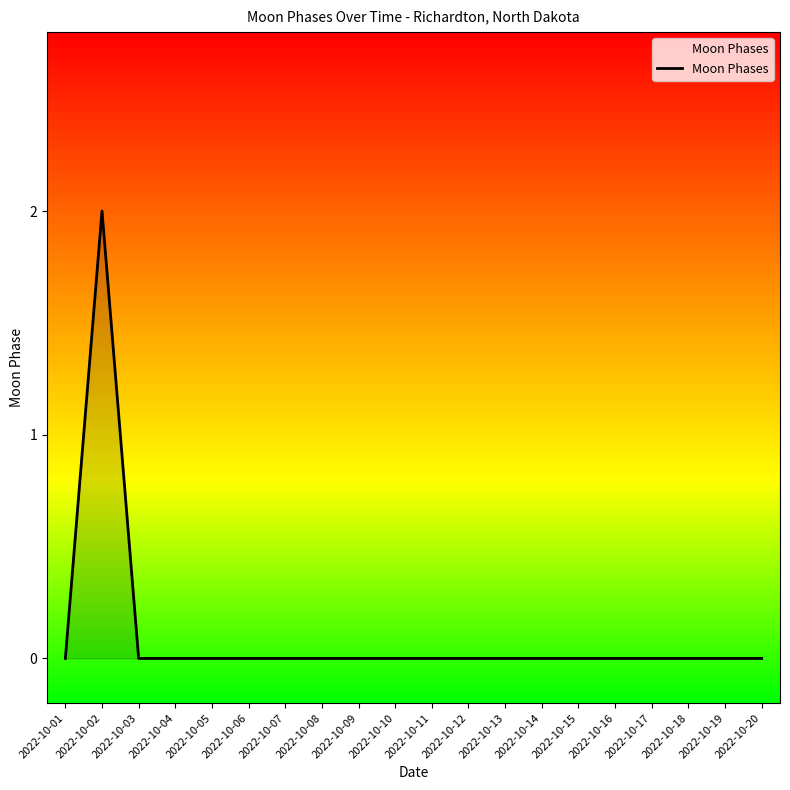

True or false: the data shows 1 at 2022-10-16.

False